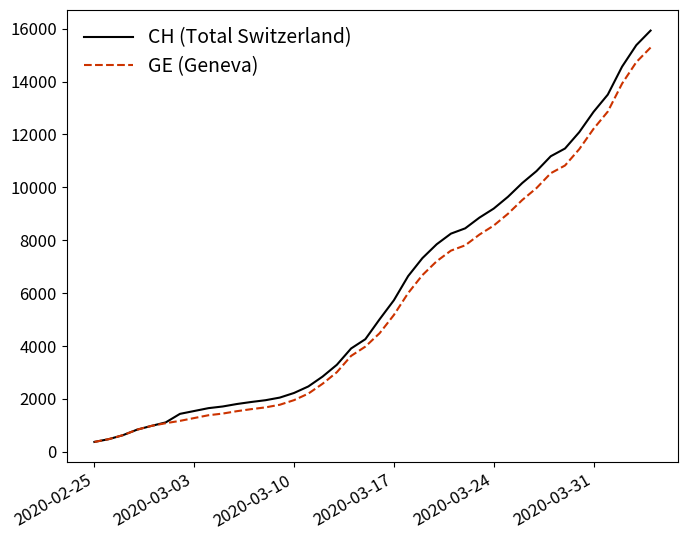

How many lines are shown in the chart?

2